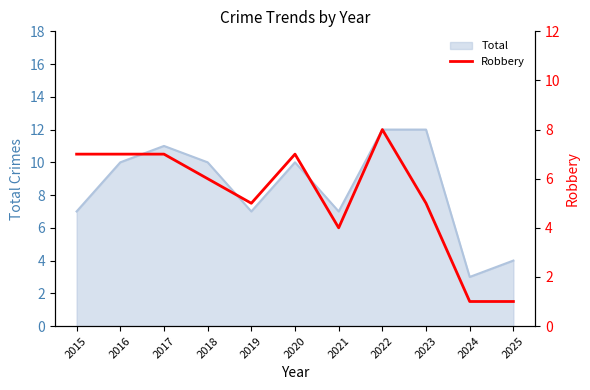

The value of Total at 2021 is 7. True or false?

True